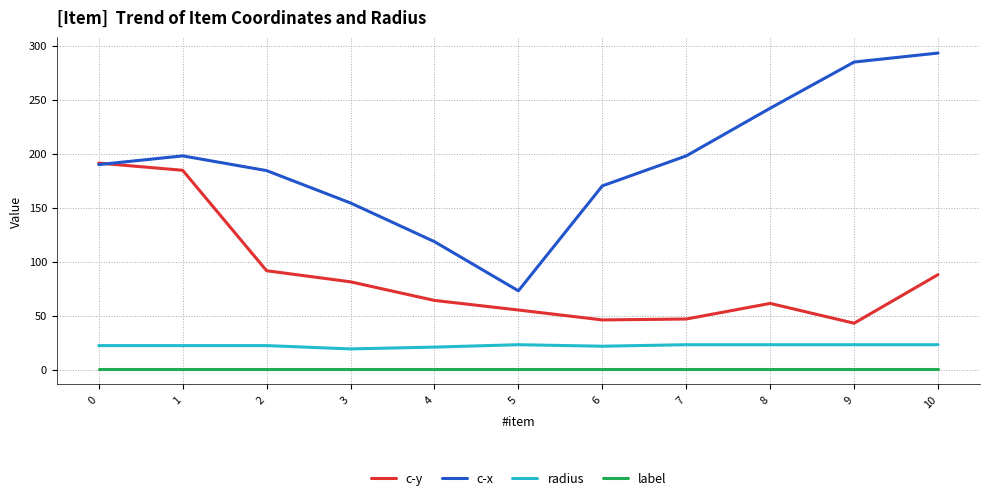

How many interior local valleys does the c-x series have?

1